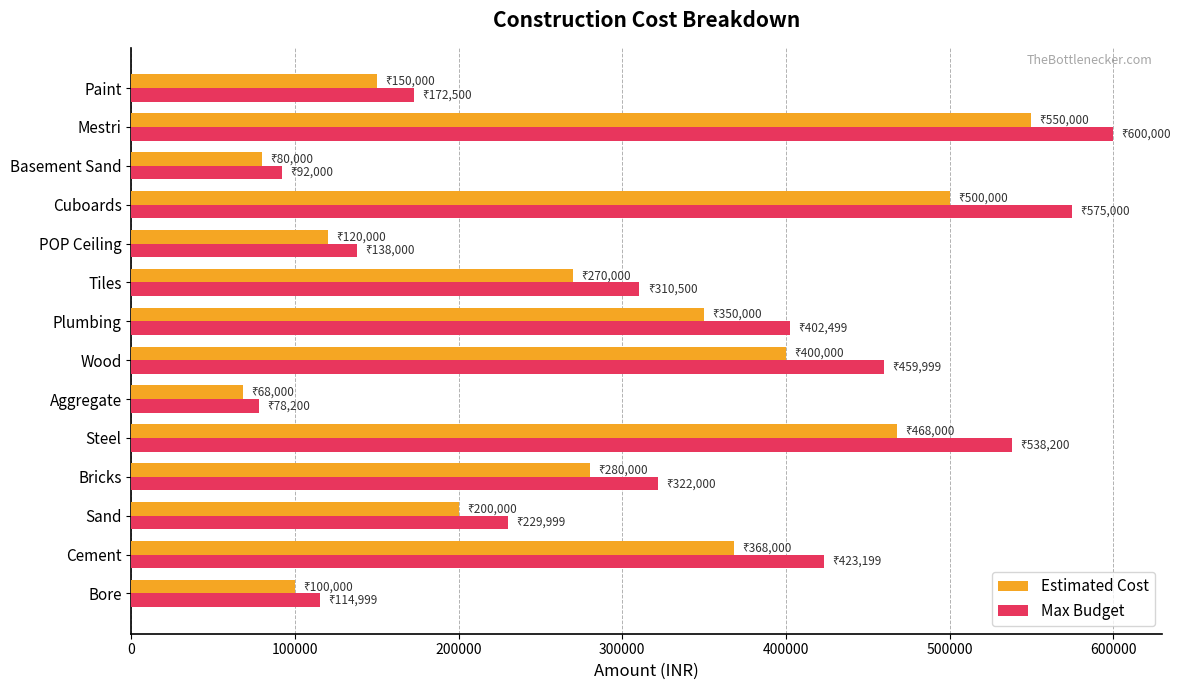

The value of Max Budget at POP Ceiling is 89390.7. True or false?

False